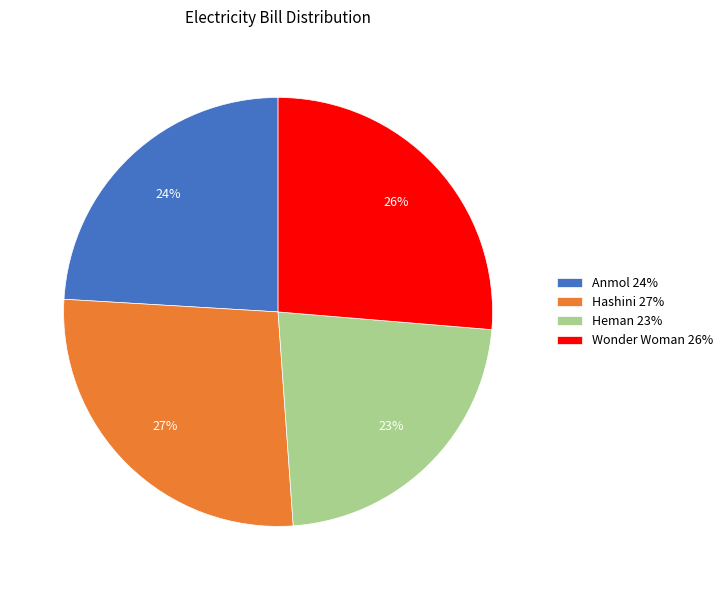

Is it true that Heman is 23% of the pie?

True